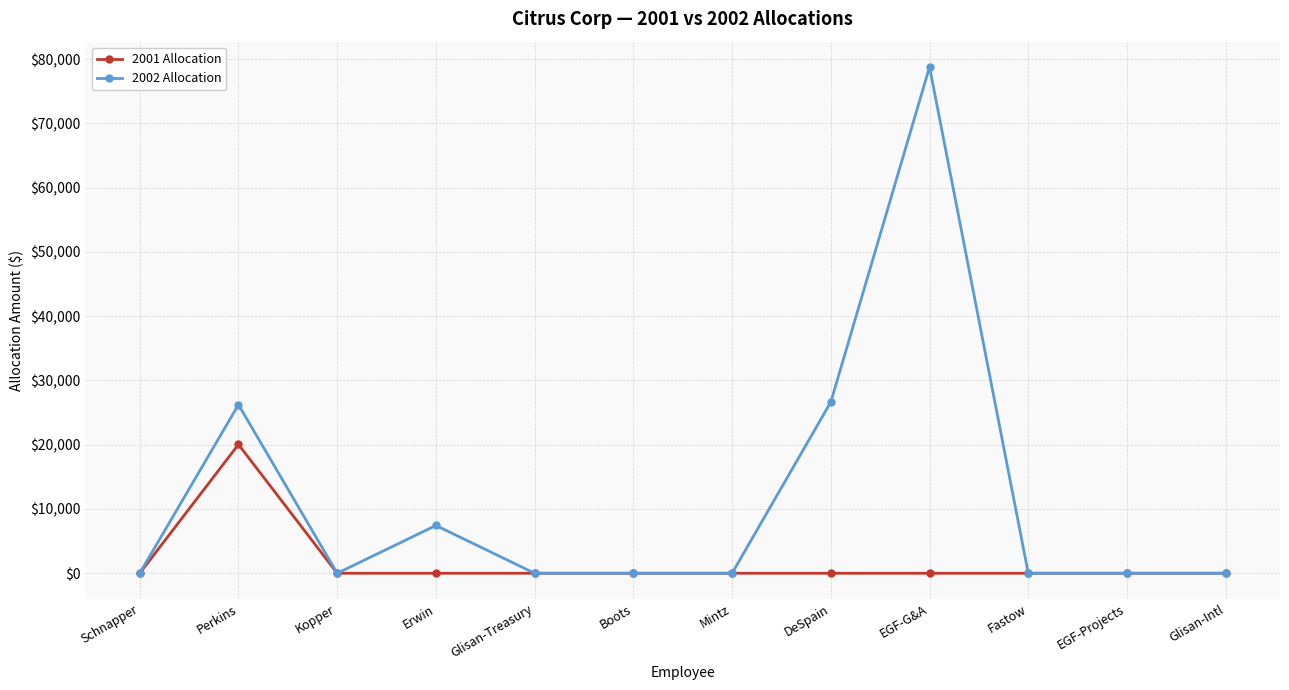

Which label corresponds to the largest value in the chart?

EGF-G&A